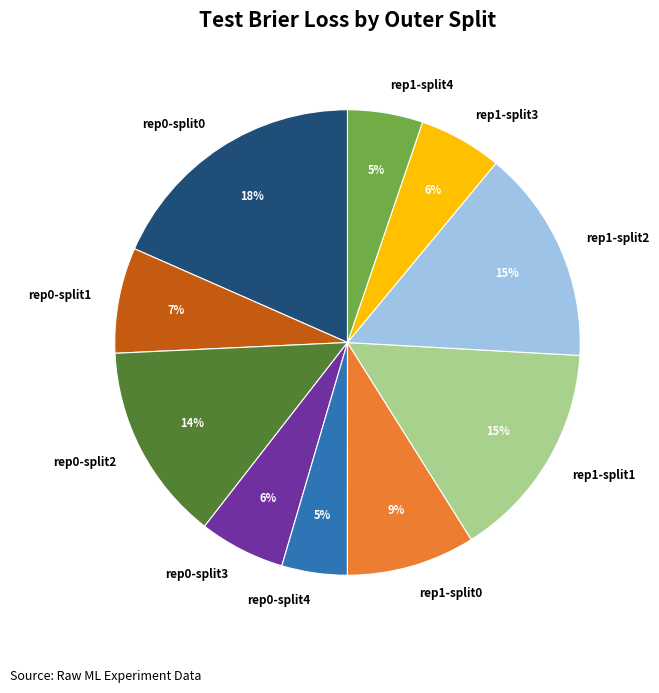

Which slice is the largest?

rep0-split0